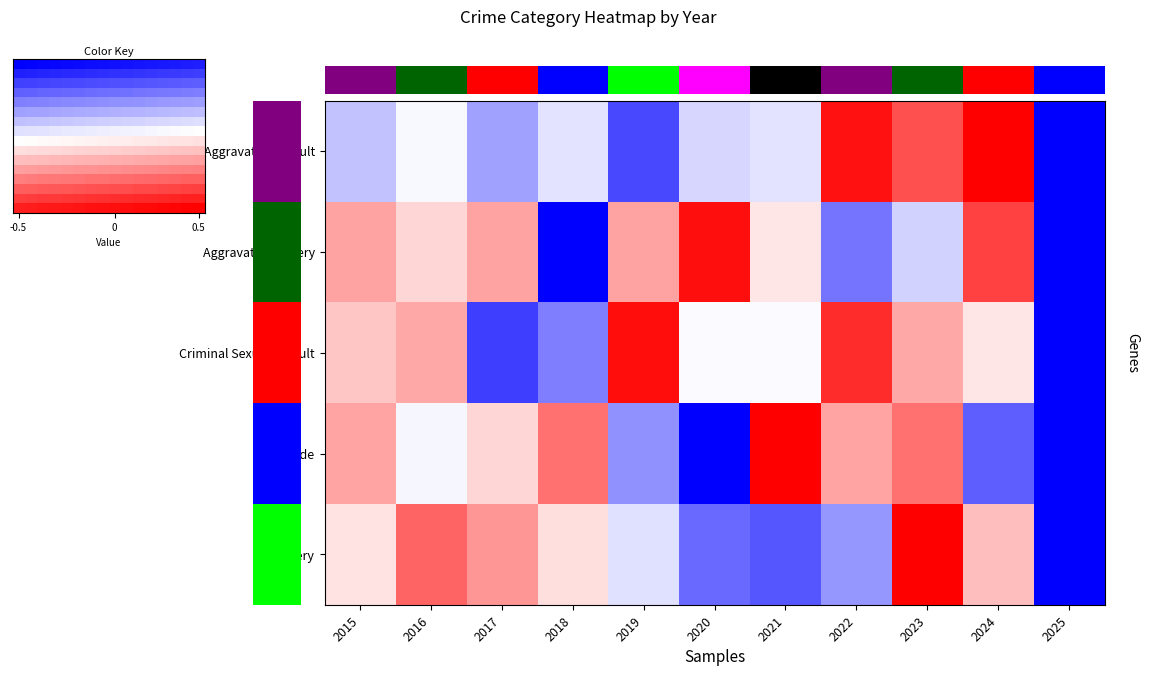

What is the difference between the highest and lowest values at 2022?

2.8